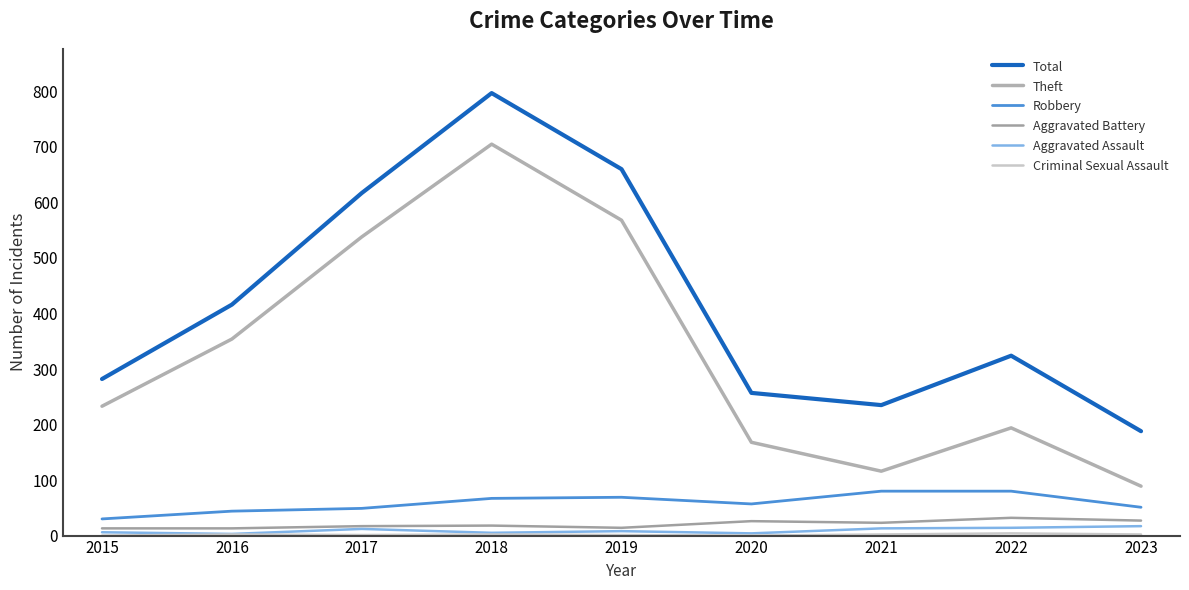

What is the minimum value for Aggravated Battery?

13